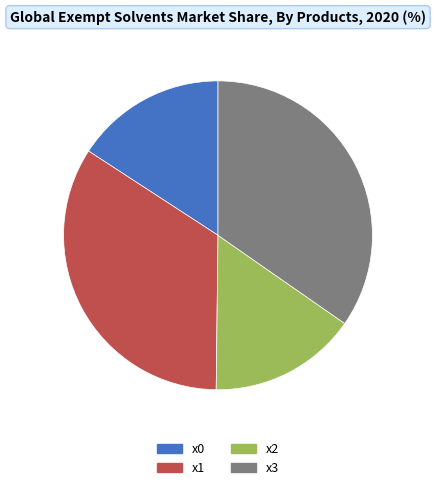

Approximately how many times larger is the value at x1 compared to x2?

2.2